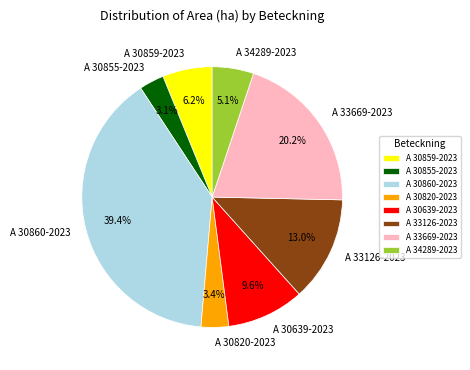

Is there any slice that represents more than half of the pie?

No